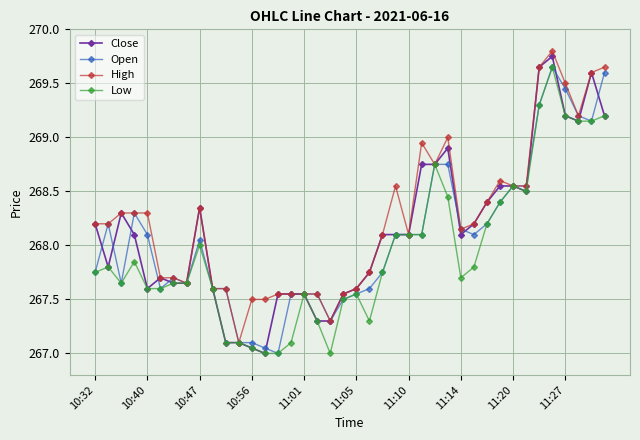

What is the minimum value shown in the chart?

267.0